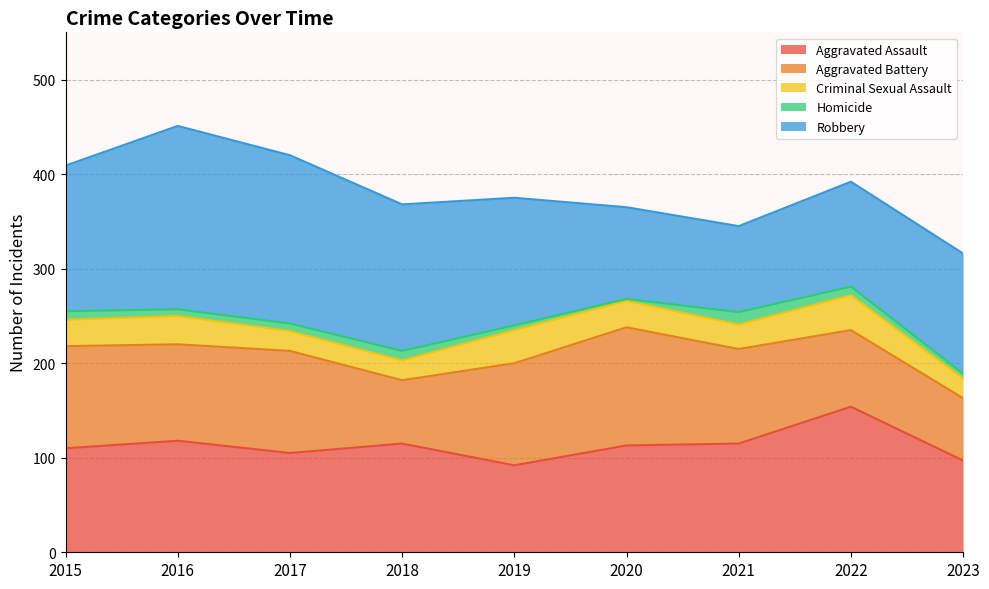

Rank the categories by Aggravated Assault value from lowest to highest.

2019, 2023, 2017, 2015, 2020, 2018, 2021, 2016, 2022